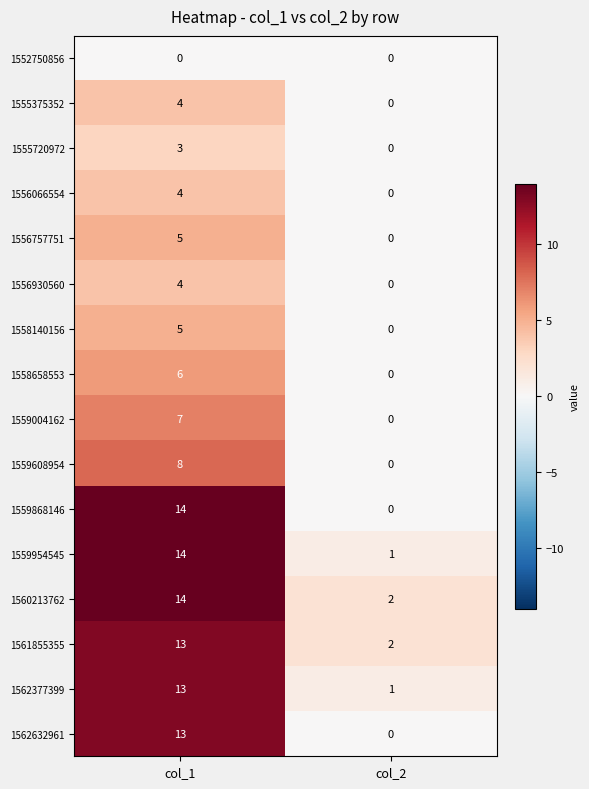

Is it true that 1555720972 equals 0 at col_2?

True